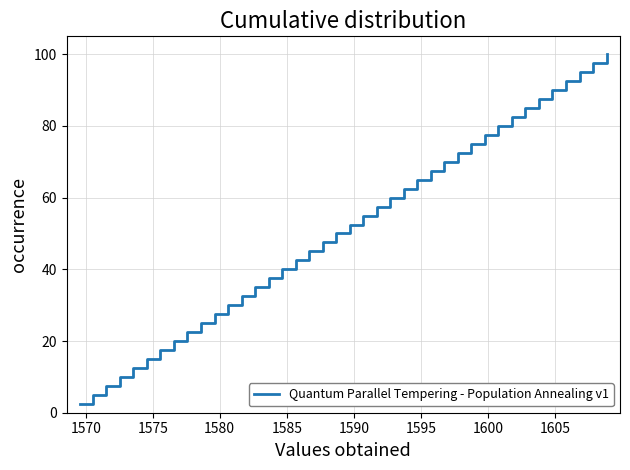

What is the smallest value displayed?

2.5